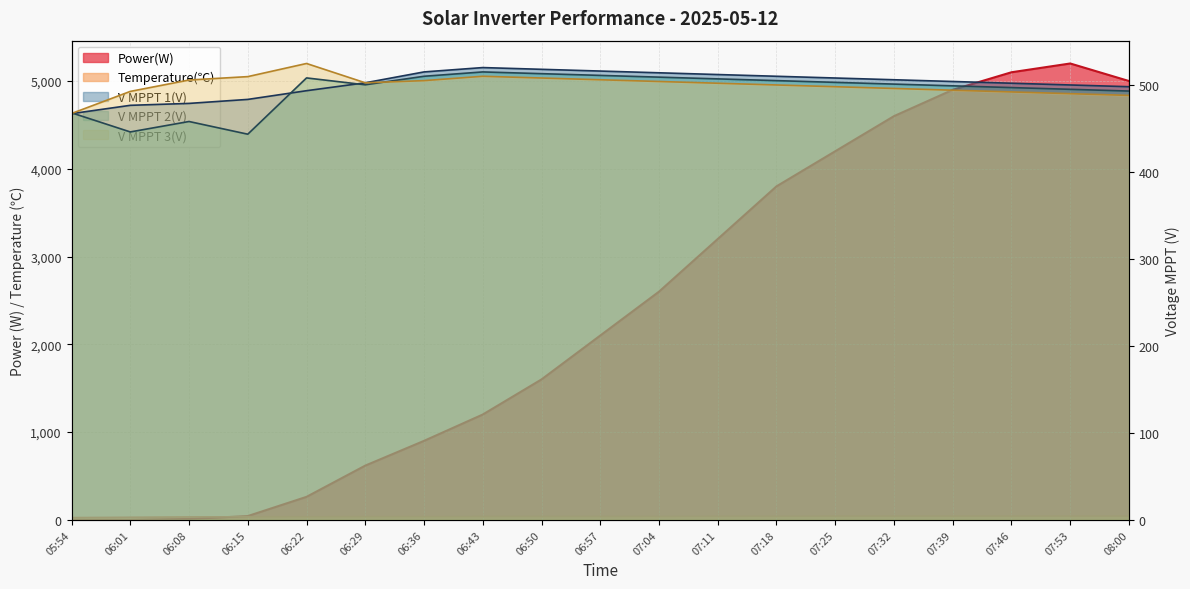

What is the value of the V MPPT 1(V) point at the 13th from the left?

510.0